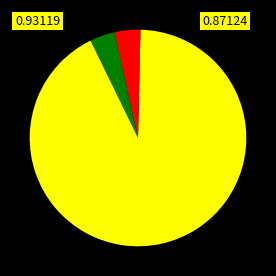

How many slices are in this pie chart?

5